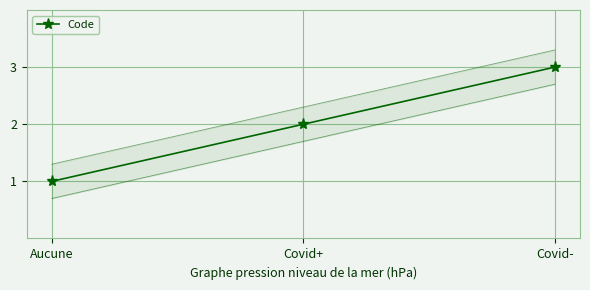

How many values are between 1 and 3?

3